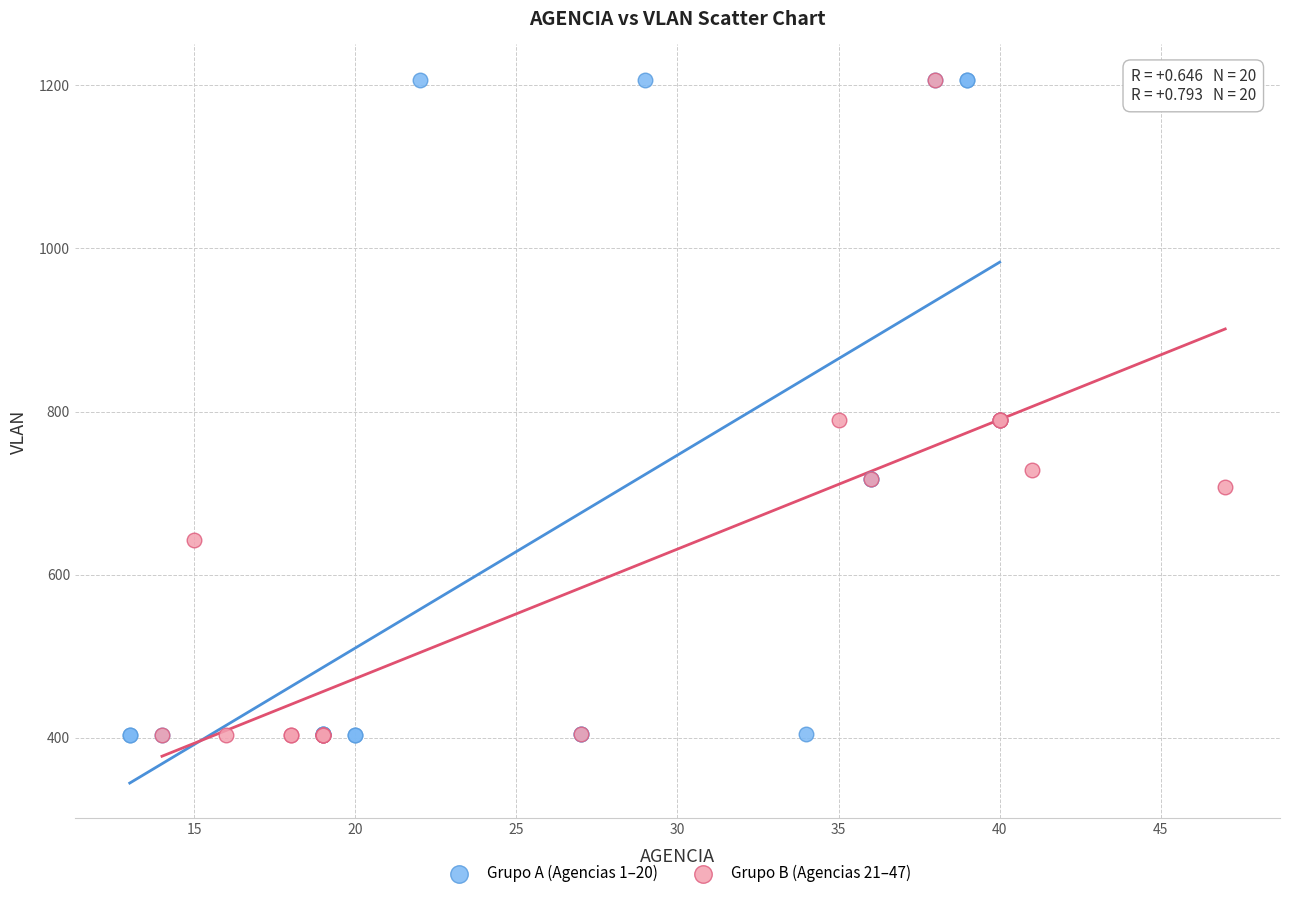

What are all the series names shown in the legend?

Grupo A (Agencias 1–20), Grupo B (Agencias 21–47)